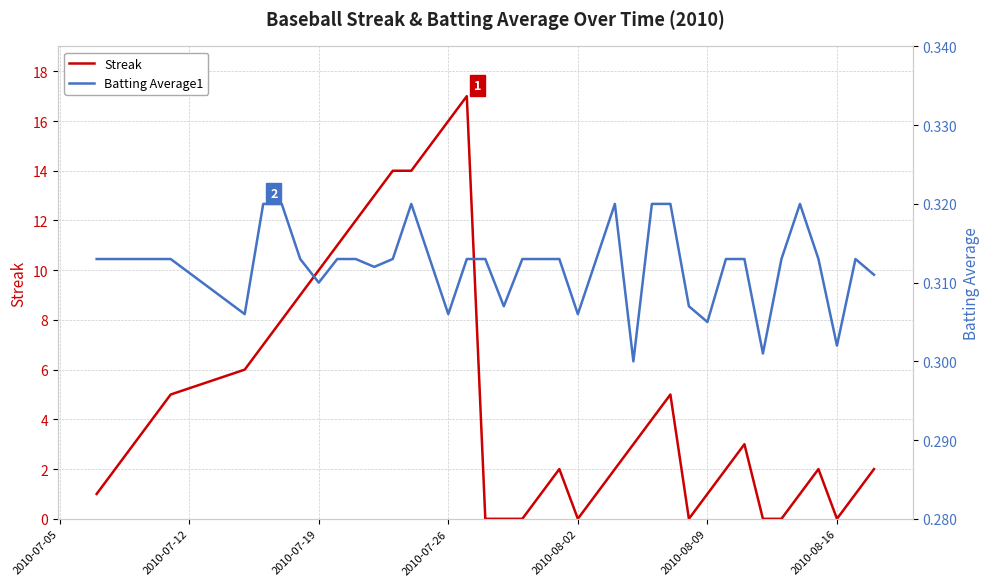

Reading left to right, what are all the values shown in this chart?

Streak: 1.0	2.0	3.0	4.0	5.0	6.0	7.0	8.0	9.0	10.0	11.0	12.0	13.0	14.0	14.0	15.0	16.0	17.0	0.0	0.0	0.0	1.0	2.0	0.0	1.0	2.0	3.0	4.0	5.0	0.0	1.0	2.0	3.0	0.0	0.0	1.0	2.0	0.0	1.0	2.0
Batting Average1: 0.3	0.3	0.3	0.3	0.3	0.3	0.3	0.3	0.3	0.3	0.3	0.3	0.3	0.3	0.3	0.3	0.3	0.3	0.3	0.3	0.3	0.3	0.3	0.3	0.3	0.3	0.3	0.3	0.3	0.3	0.3	0.3	0.3	0.3	0.3	0.3	0.3	0.3	0.3	0.3